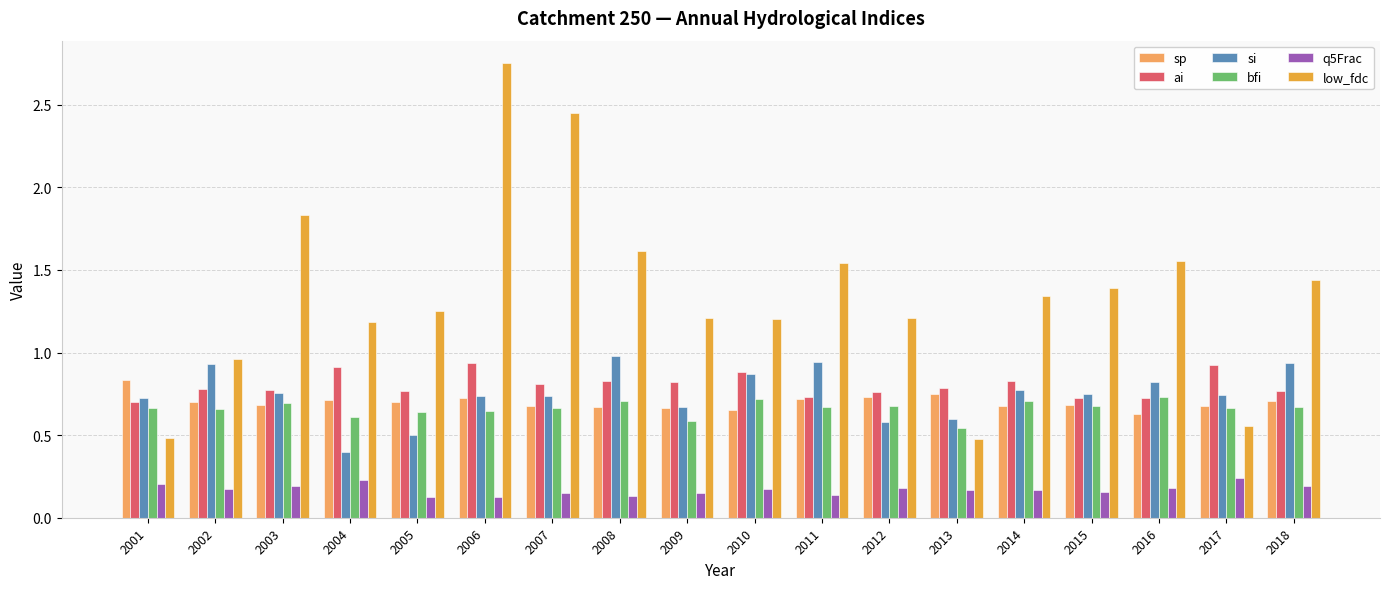

The value of ai at 2001 is 1.0. True or false?

False